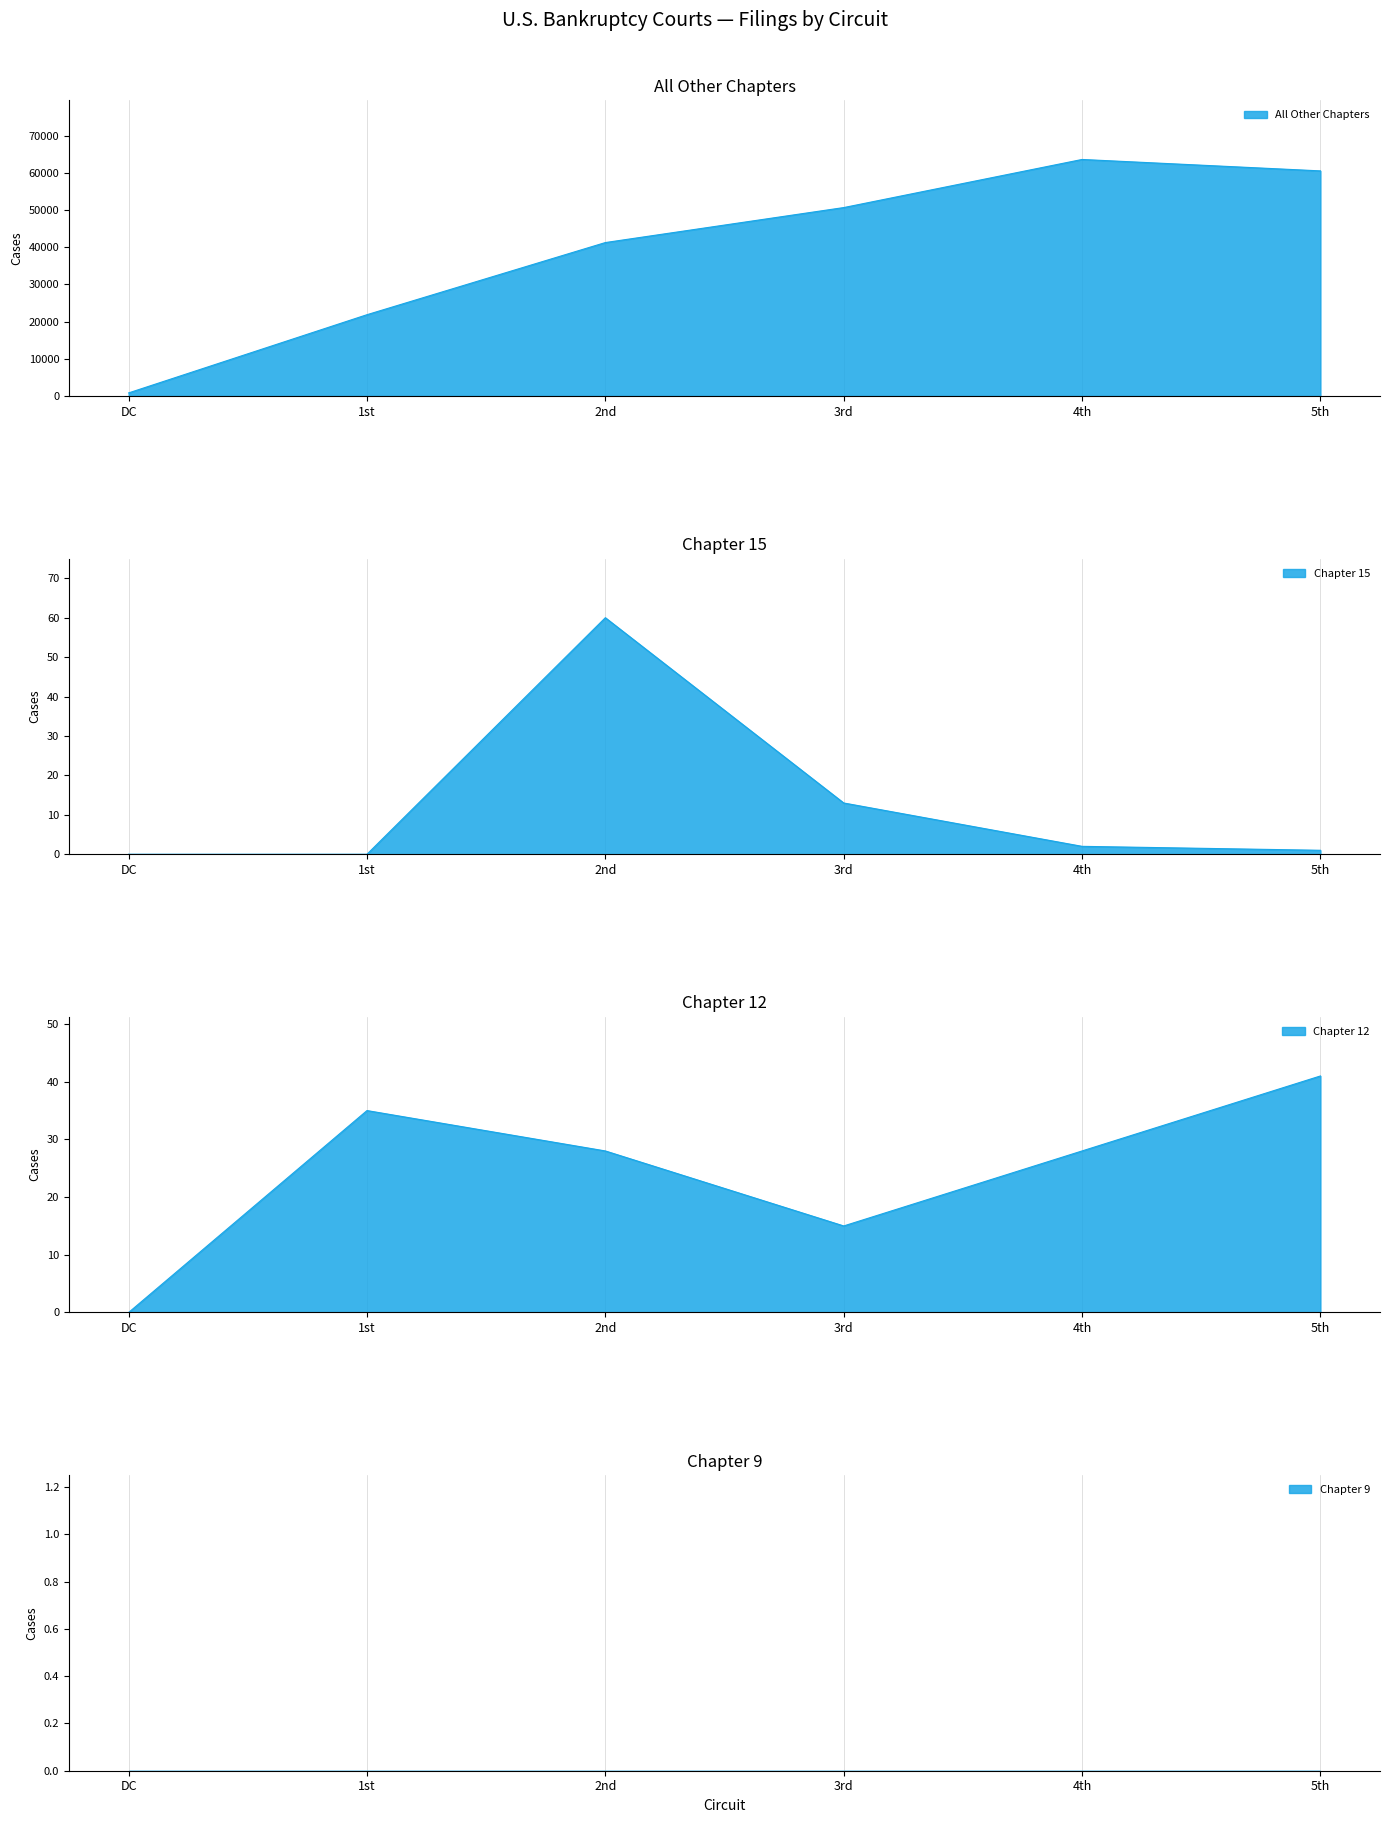

Rank the series at 1st from lowest to highest value.

Chapter 15, Chapter 9, Chapter 12, All Other Chapters